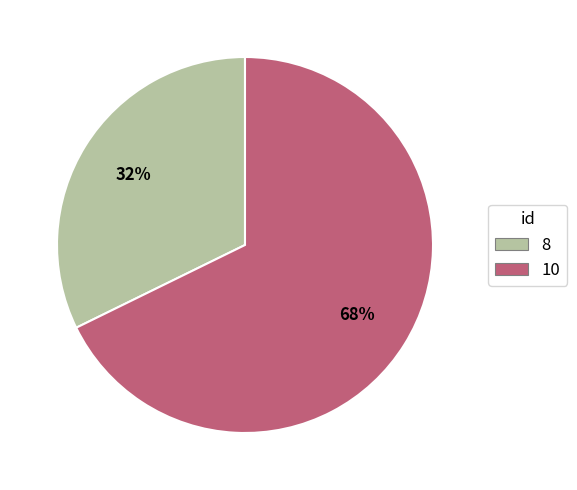

Do 8 and 10 together represent more than half of the pie?

Yes